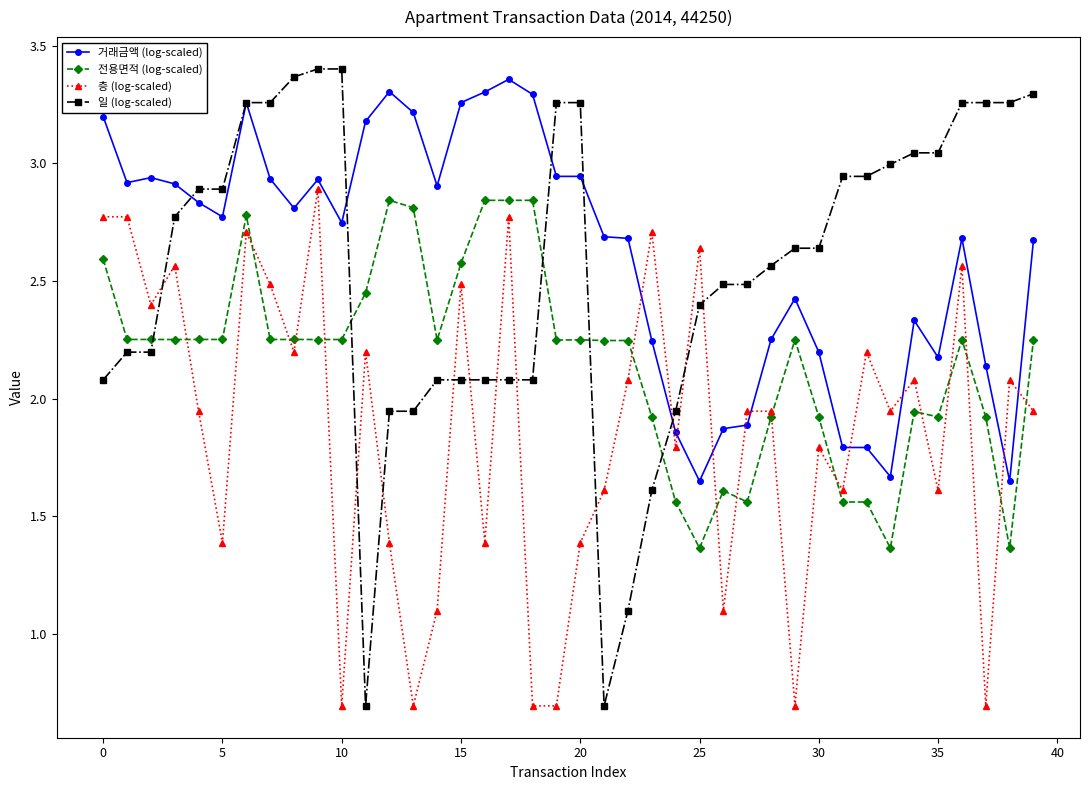

True or false: 전용면적 (log-scaled) has more than 1 interior local peaks.

True